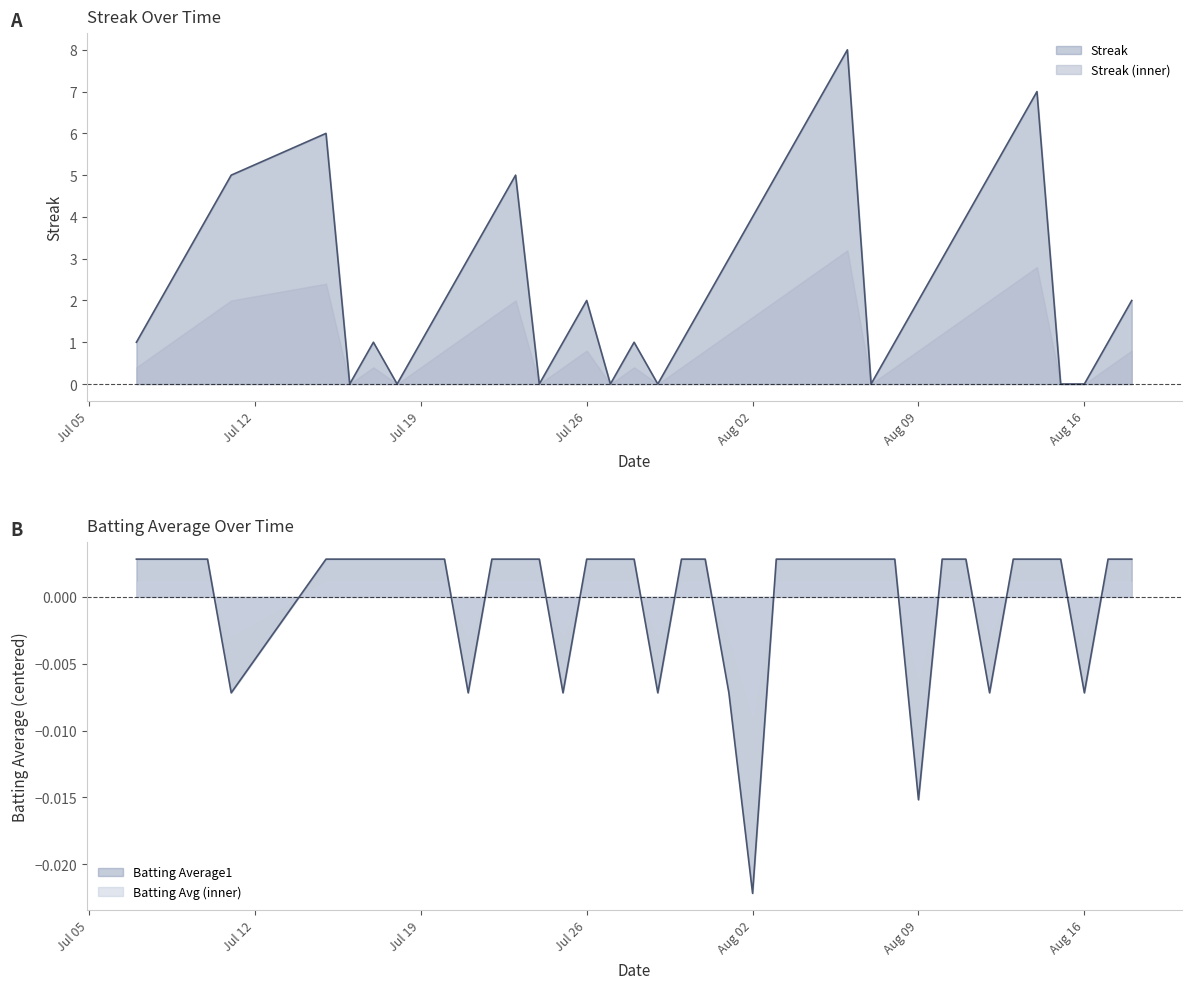

Does the chart have visible grid lines?

No